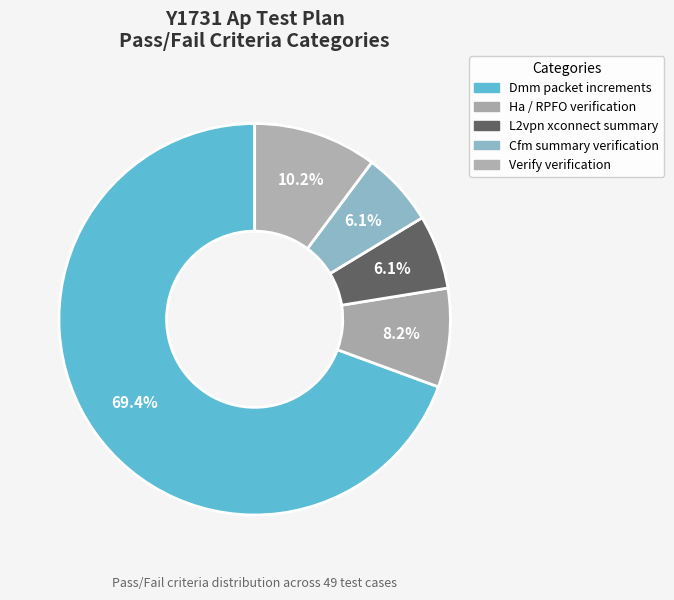

Which slice represents more than half of the pie?

Dmm packet increments verification